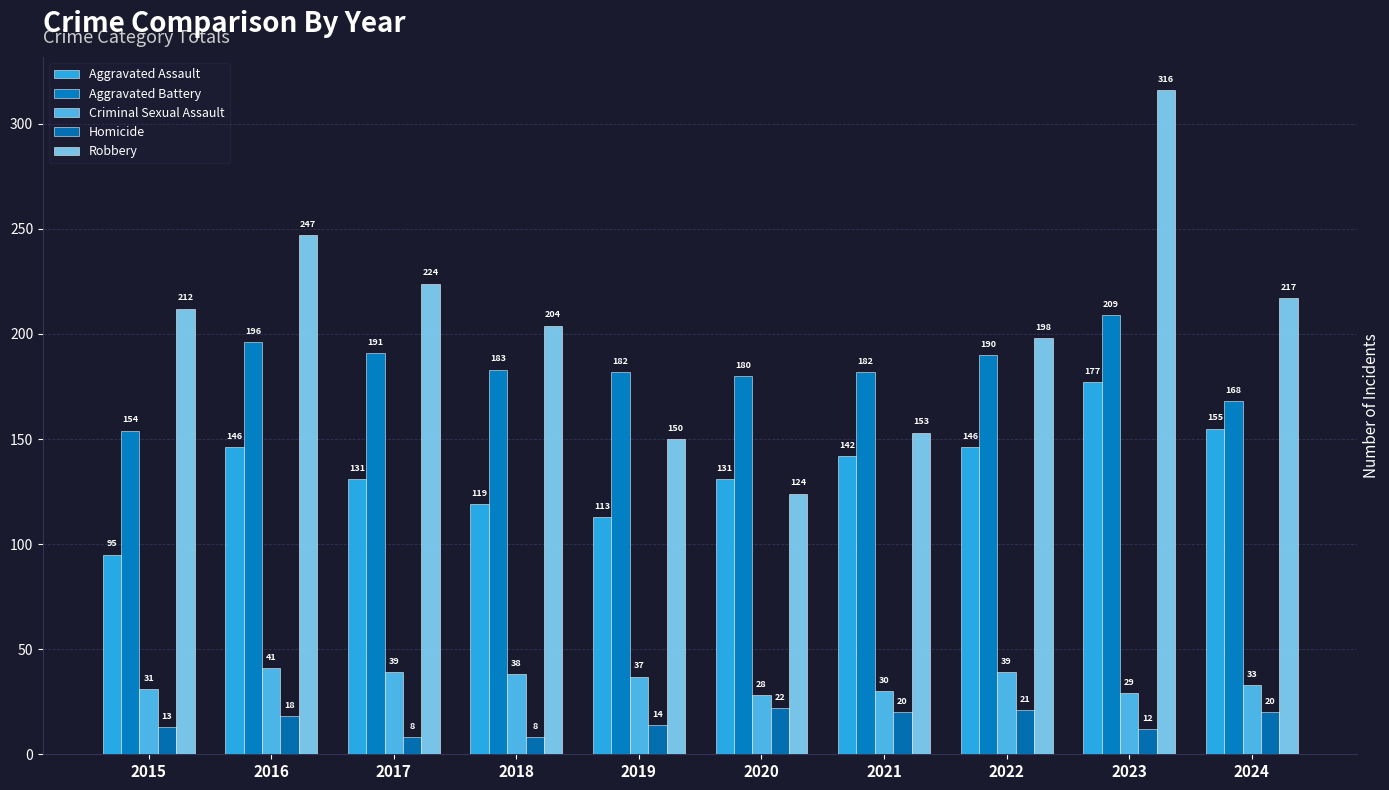

Which series changed the most between 2016 and 2023?

Robbery